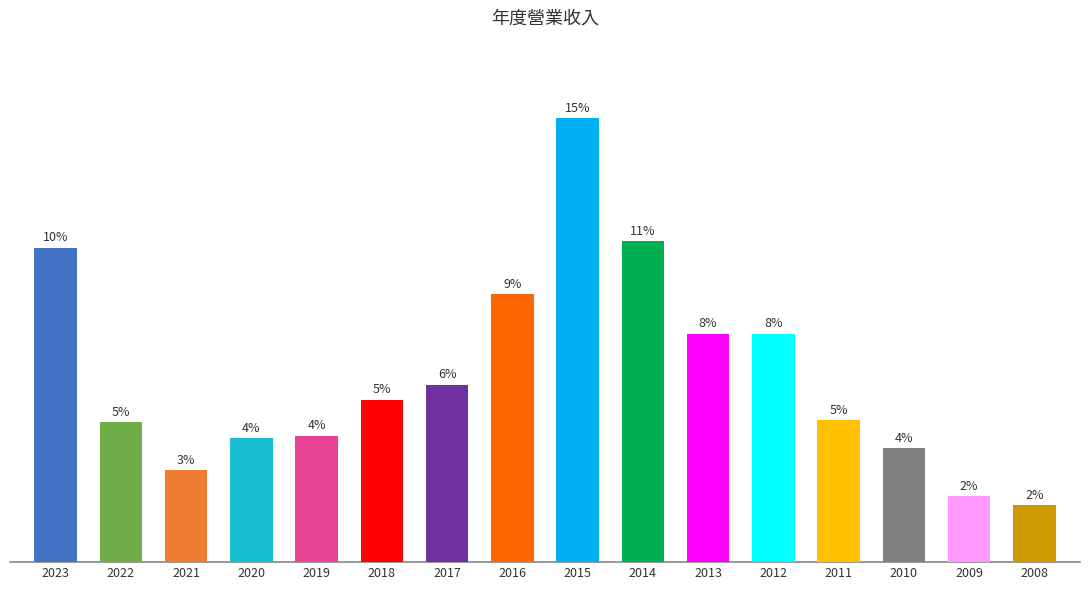

Is it true that the value at 2022 is 13.2?

True